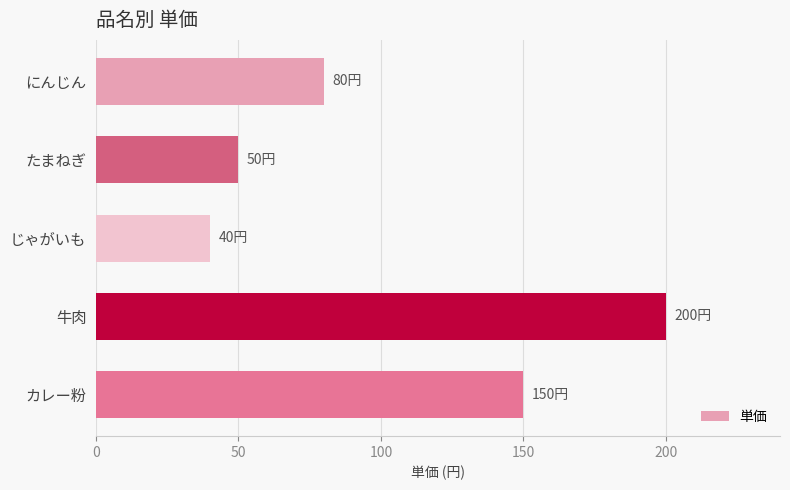

What is the smallest value displayed?

40